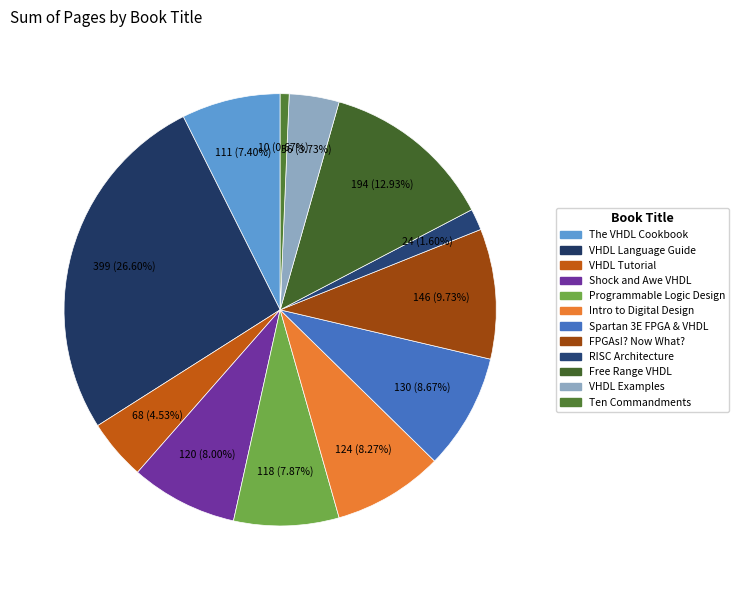

Which slice is the smallest?

Ten Commandments of Excellent Design